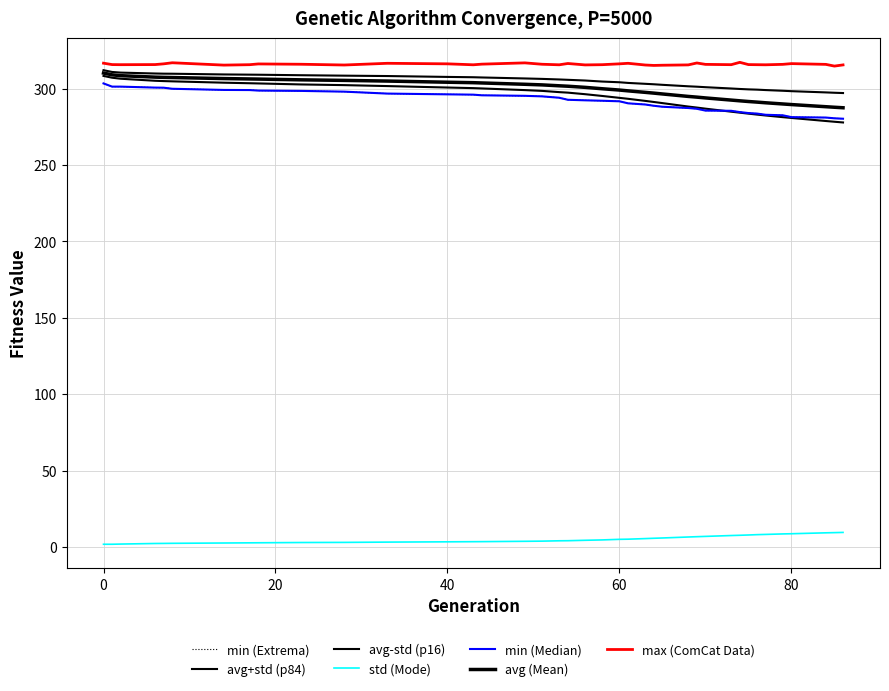

Does the chart have visible grid lines?

Yes